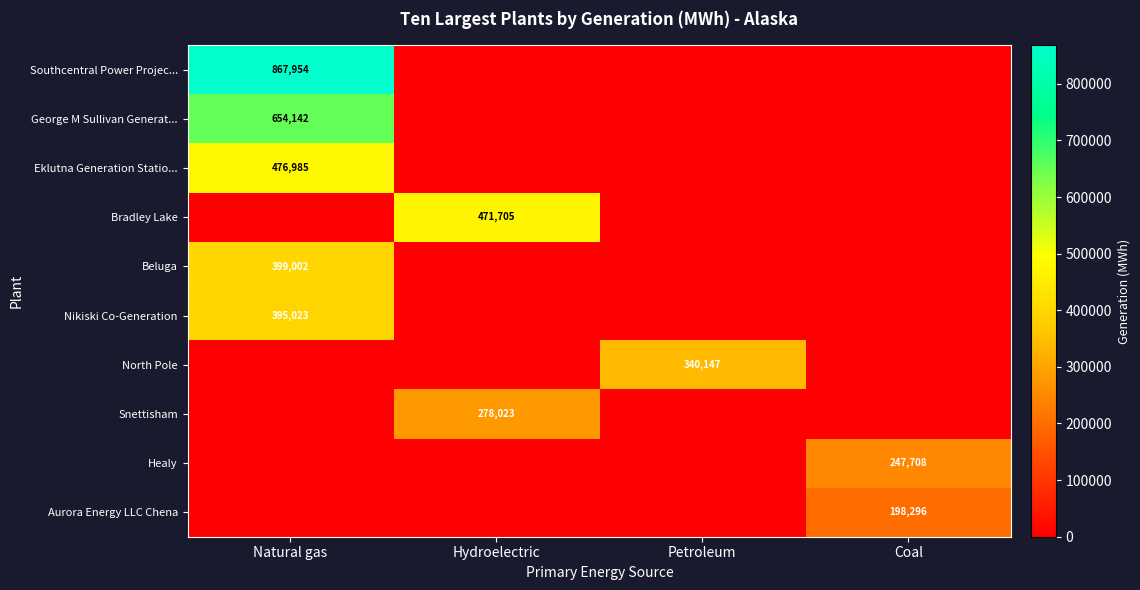

The Southcentral Power Projec... series shows 867954 at Natural gas. True or false?

True